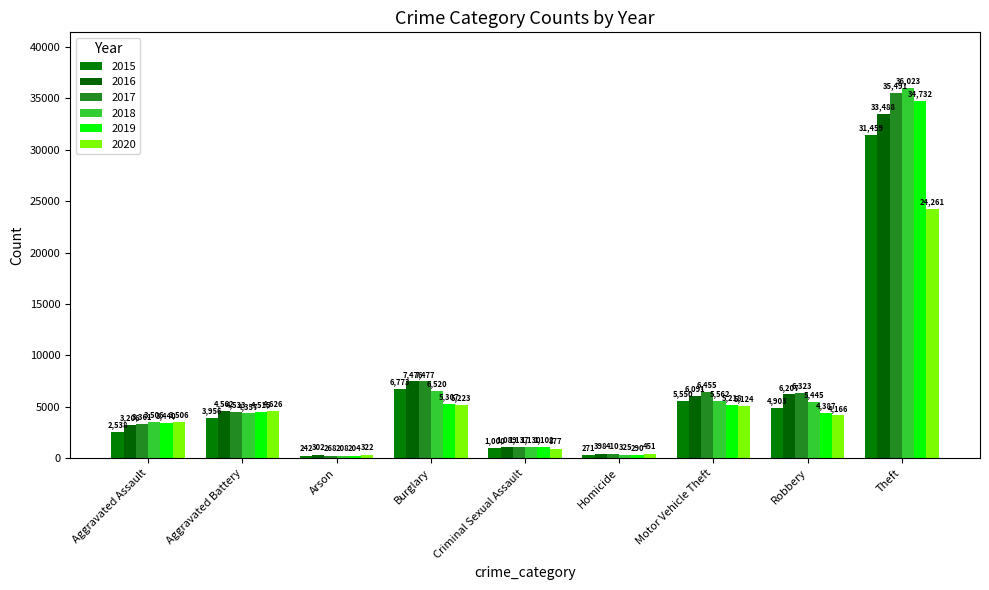

At Aggravated Assault, list the series in order from smallest to largest.

2015, 2016, 2017, 2019, 2018, 2020